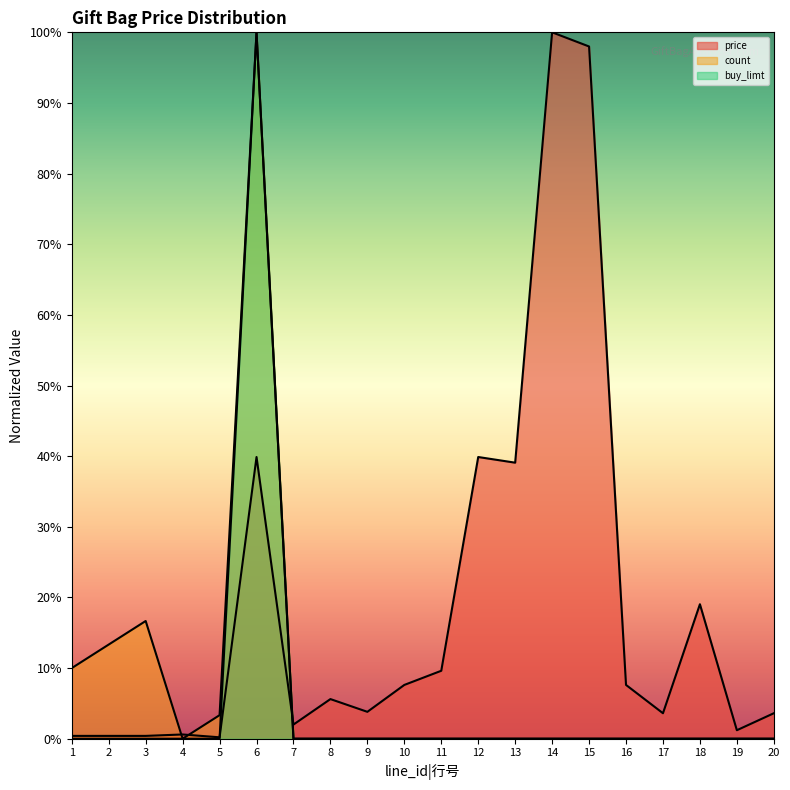

Between 19 and 2, which is larger?

19